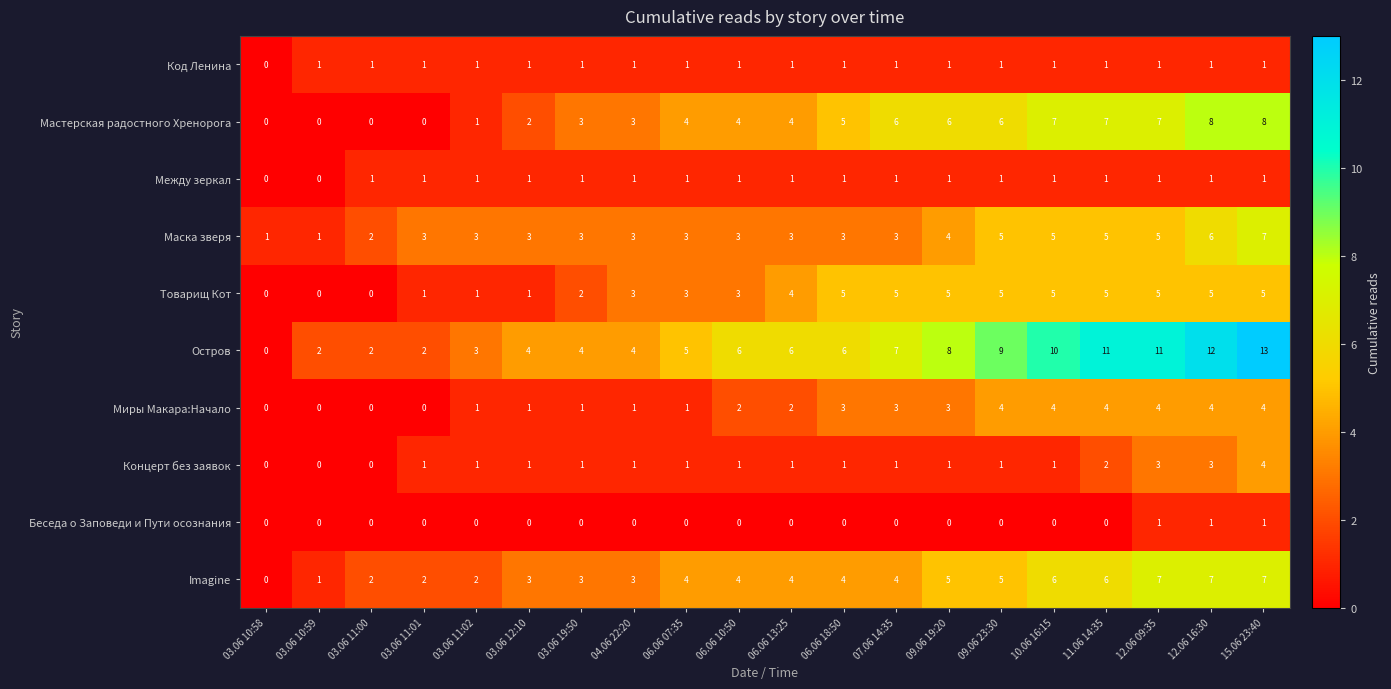

Is it true that Код Ленина equals 1 at 06.06 10:50?

True